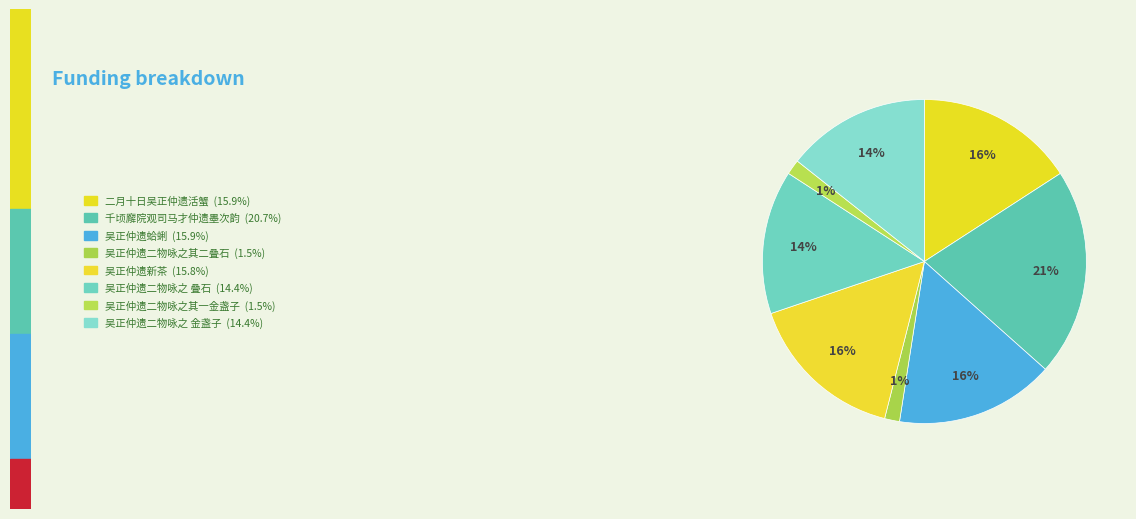

How many slices are in this pie chart?

8